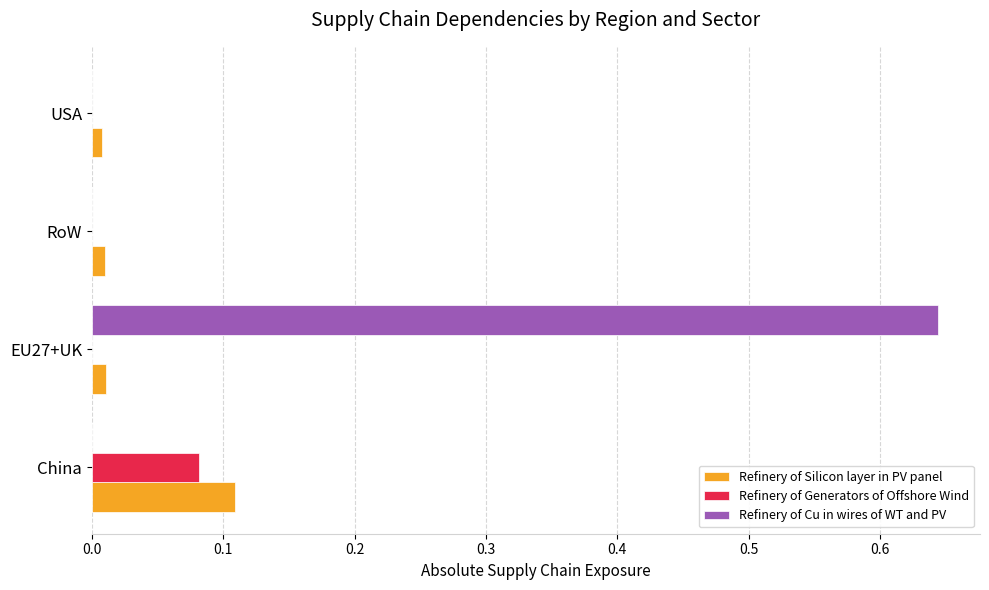

Which category has the highest value across all series?

EU27+UK